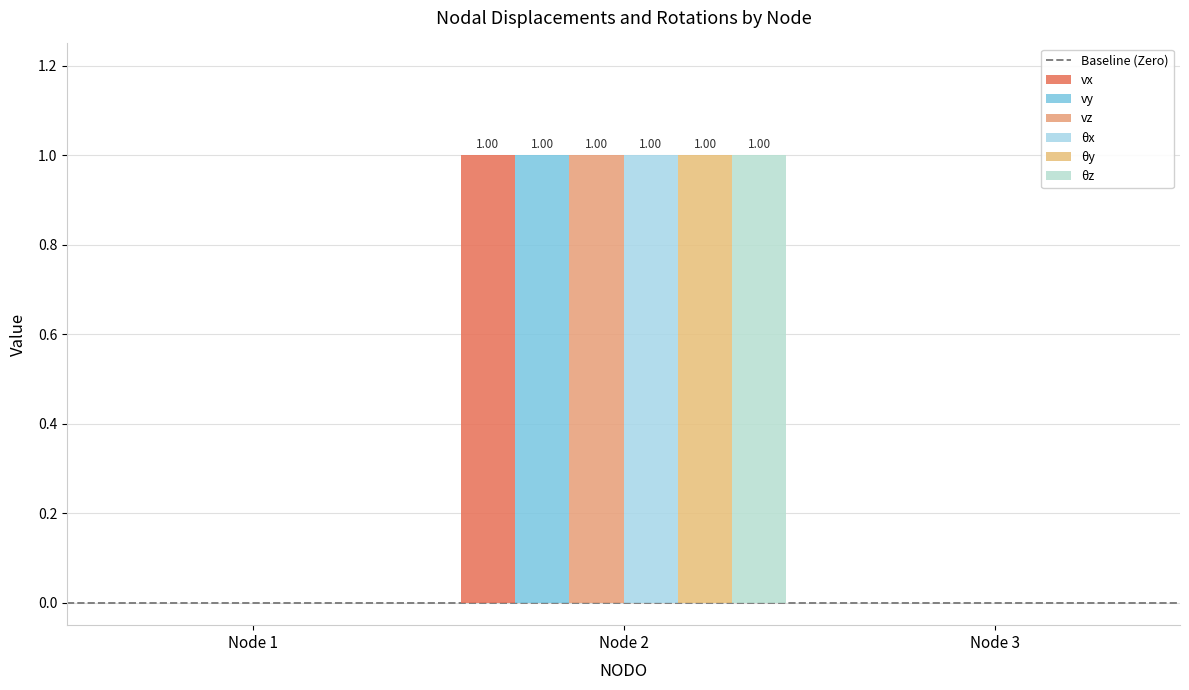

Count the number of categories in the chart.

3